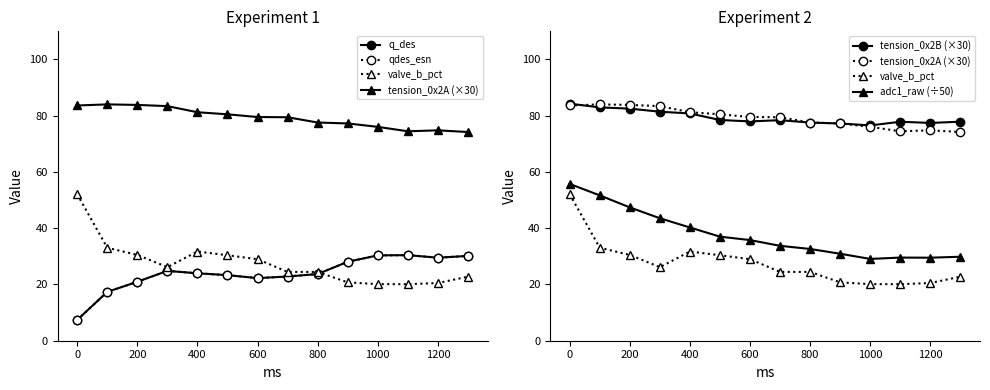

How many interior local peaks does the valve_b_pct series have?

2